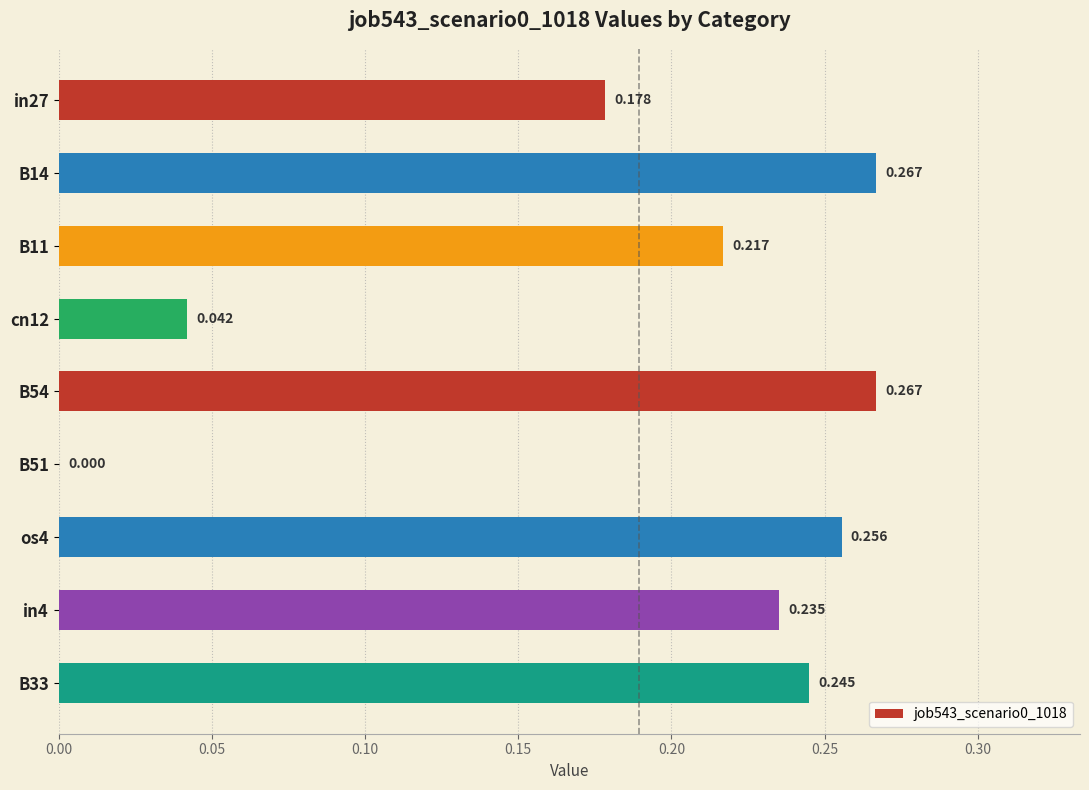

Are the bars horizontal?

Yes